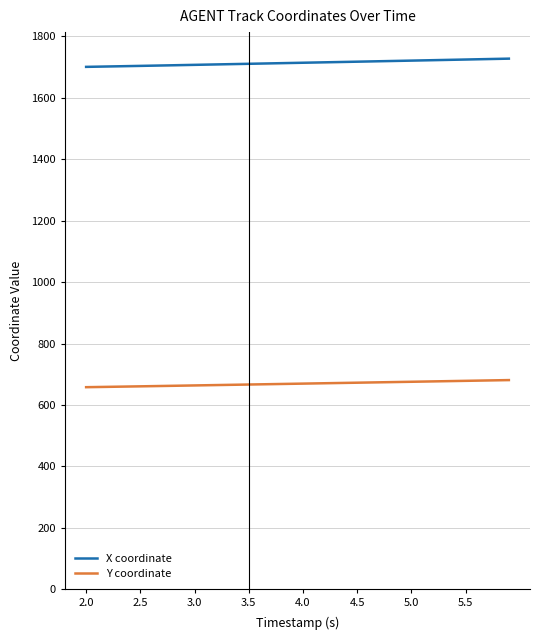

What is the smallest value displayed?

658.0